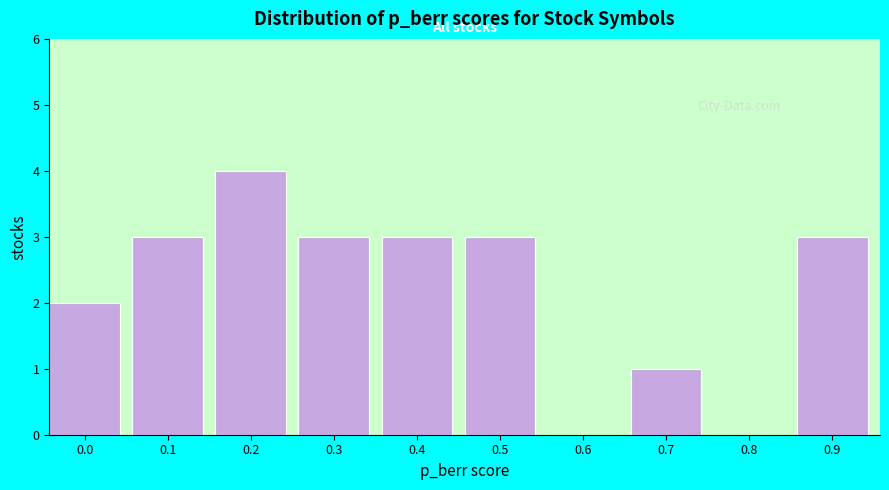

Reading left to right, extract all data points from this chart.

0.0=2	0.1=3	0.2=4	0.3=3	0.4=3	0.5=3	0.6=0	0.7=1	0.8=0	0.9=3